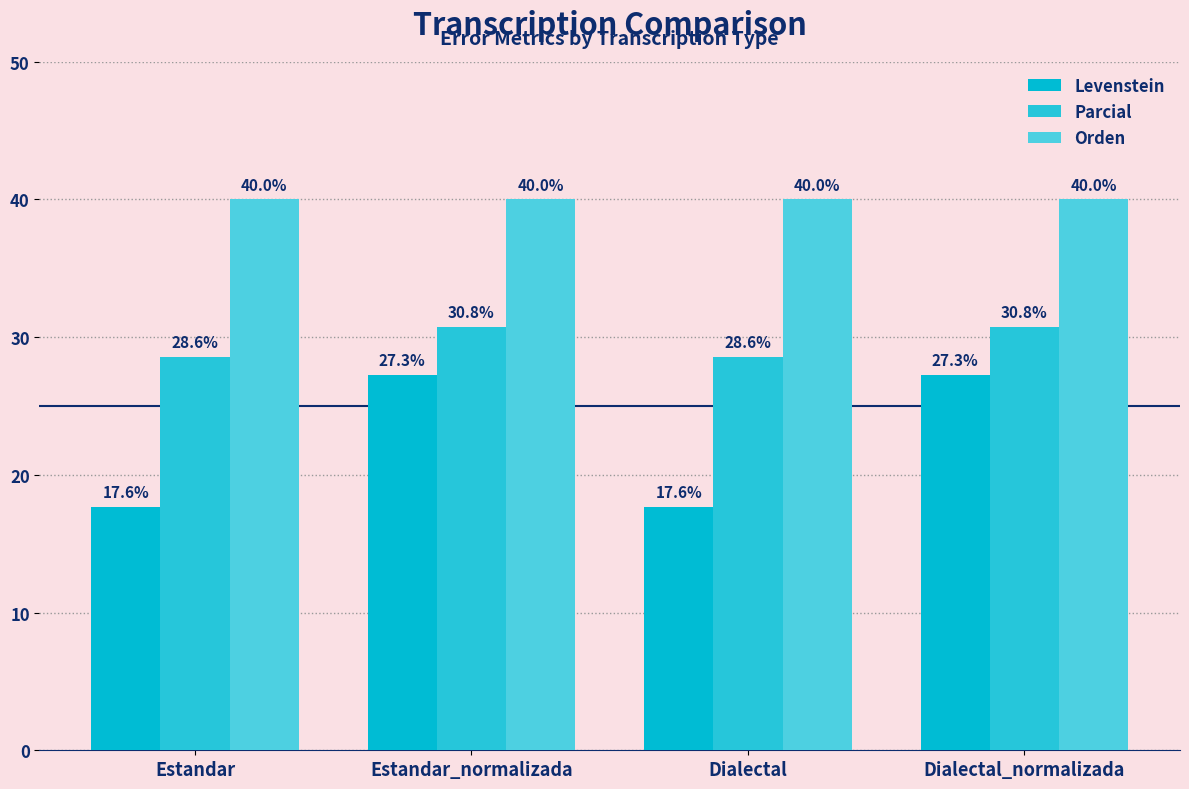

Rank the series at Dialectal from lowest to highest value.

Levenstein, Parcial, Orden